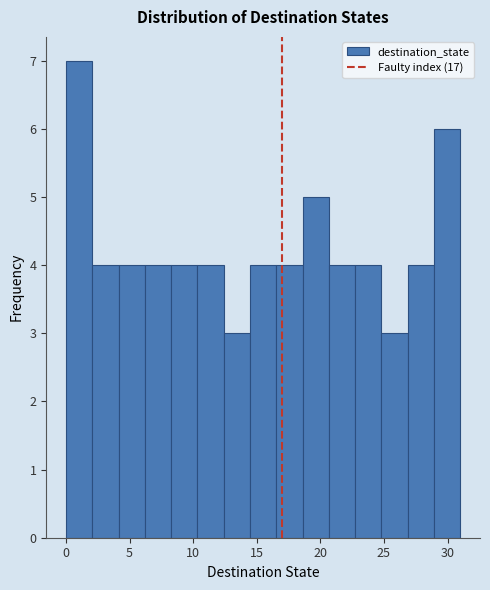

Which range on the x-axis has the tallest bar?

0.0 to 2.0